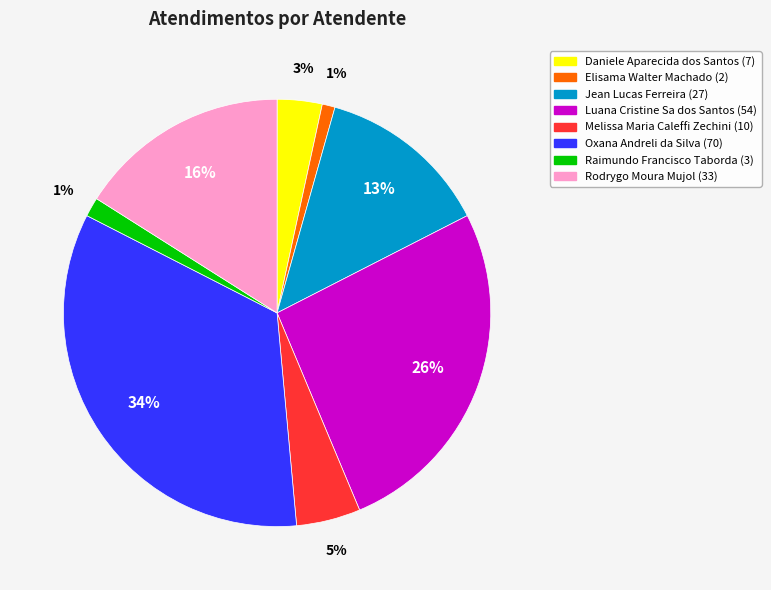

Which category has the biggest portion of the pie?

Oxana Andreli da Silva